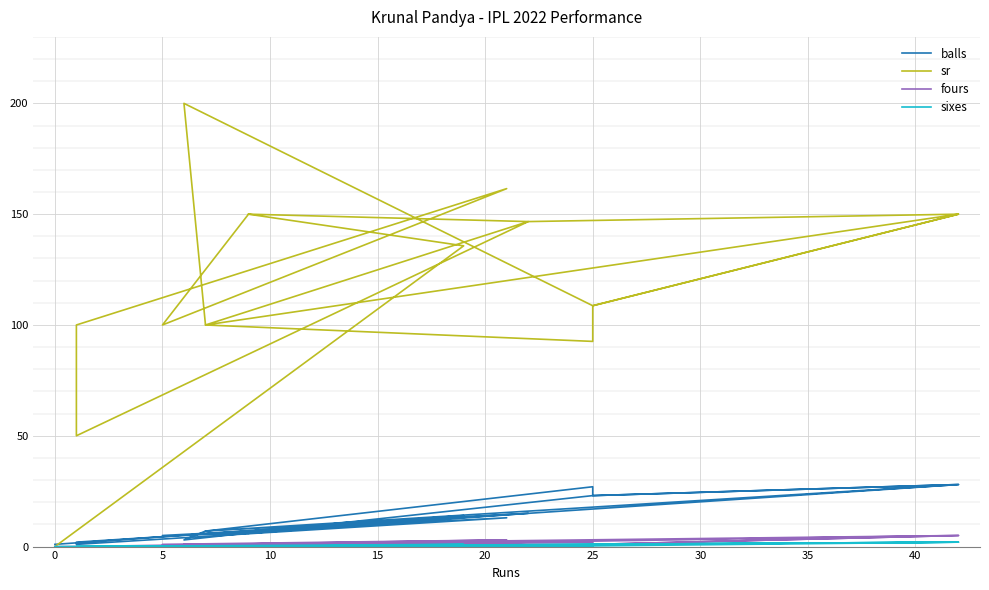

True or false: balls and sixes intersect in this chart.

False